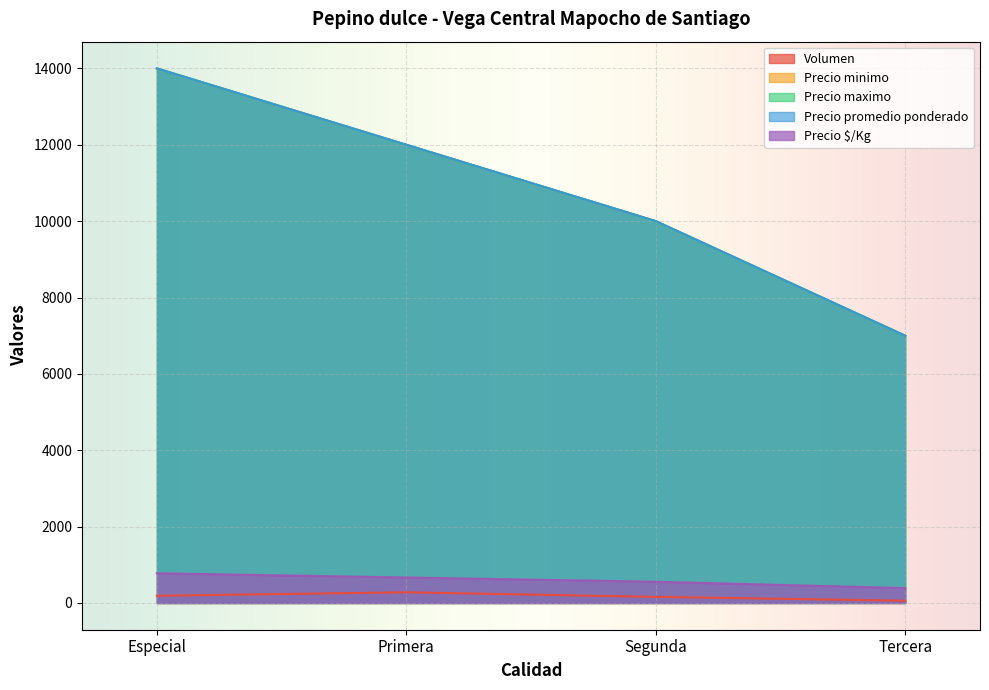

What value does the Precio promedio ponderado series have at Primera, to the nearest 100?

12000